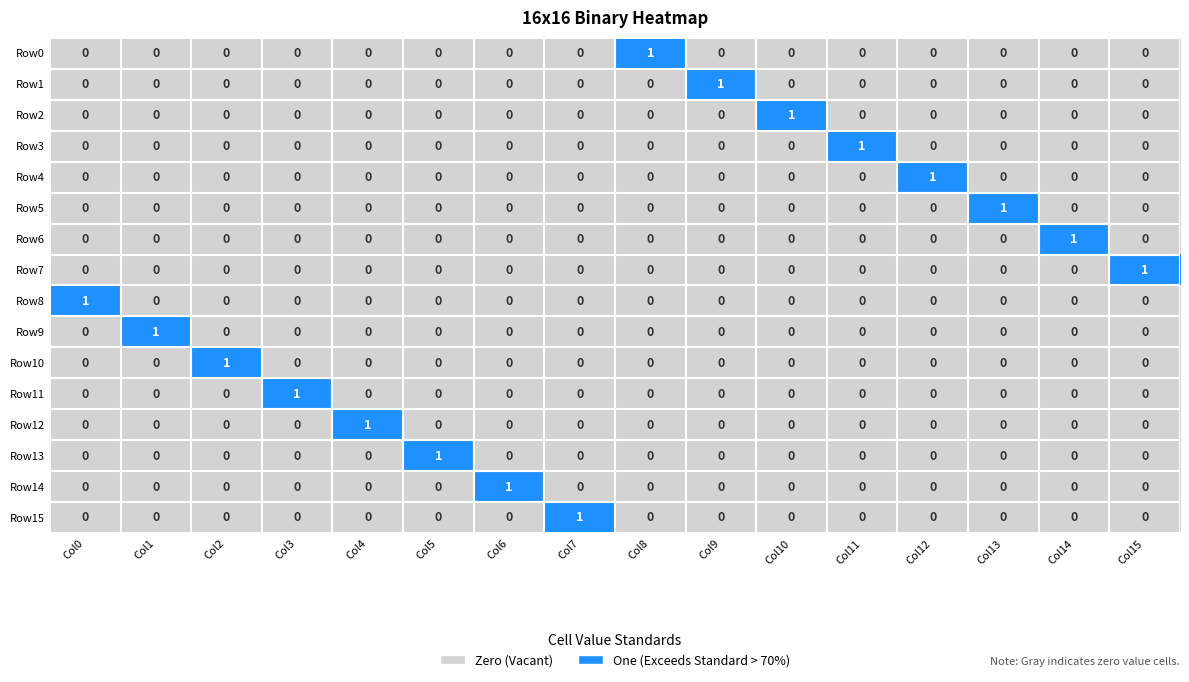

How many values in the Row7 series exceed 0?

1